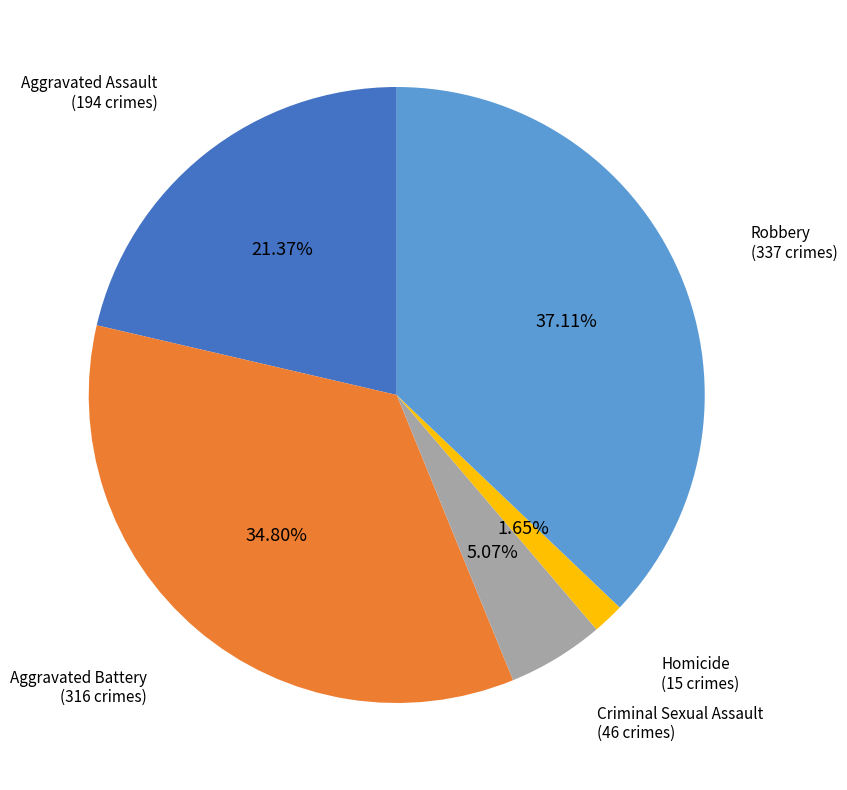

To the nearest percent, what is the average slice percentage?

20%